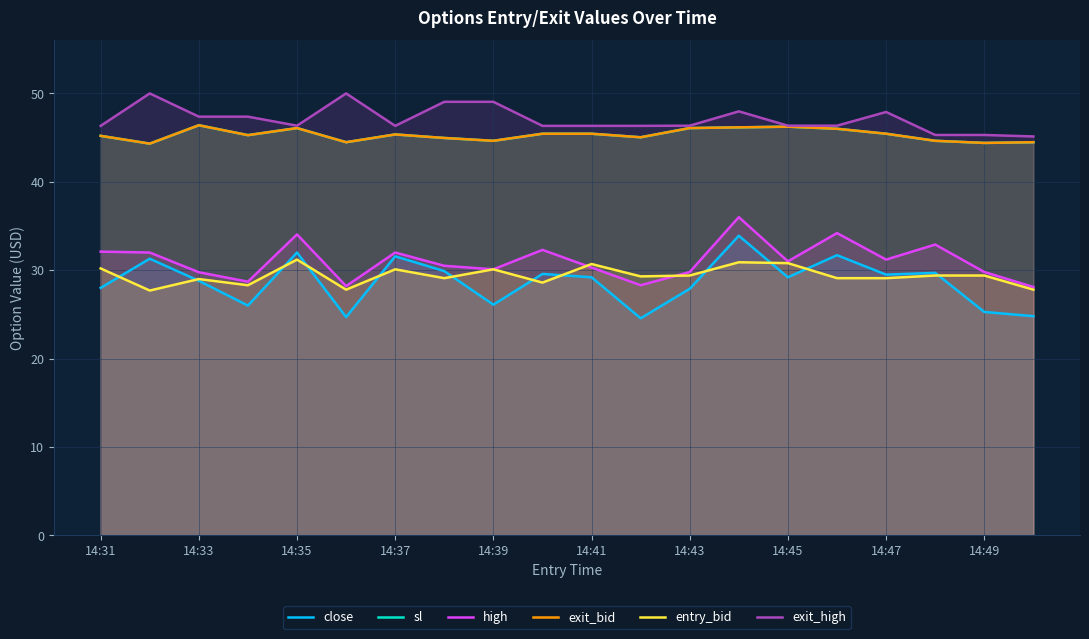

Which has a higher value, 13 or 10?

13